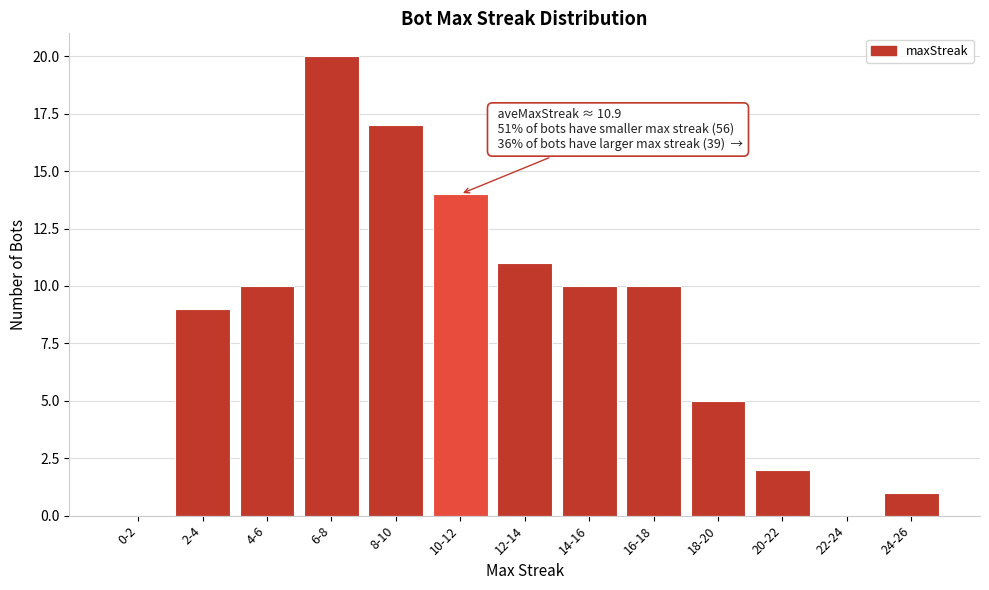

Reading left to right, what are all the values shown in this chart?

0-2=0	2-4=9	4-6=10	6-8=20	8-10=17	10-12=14	12-14=11	14-16=10	16-18=10	18-20=5	20-22=2	22-24=0	24-26=1